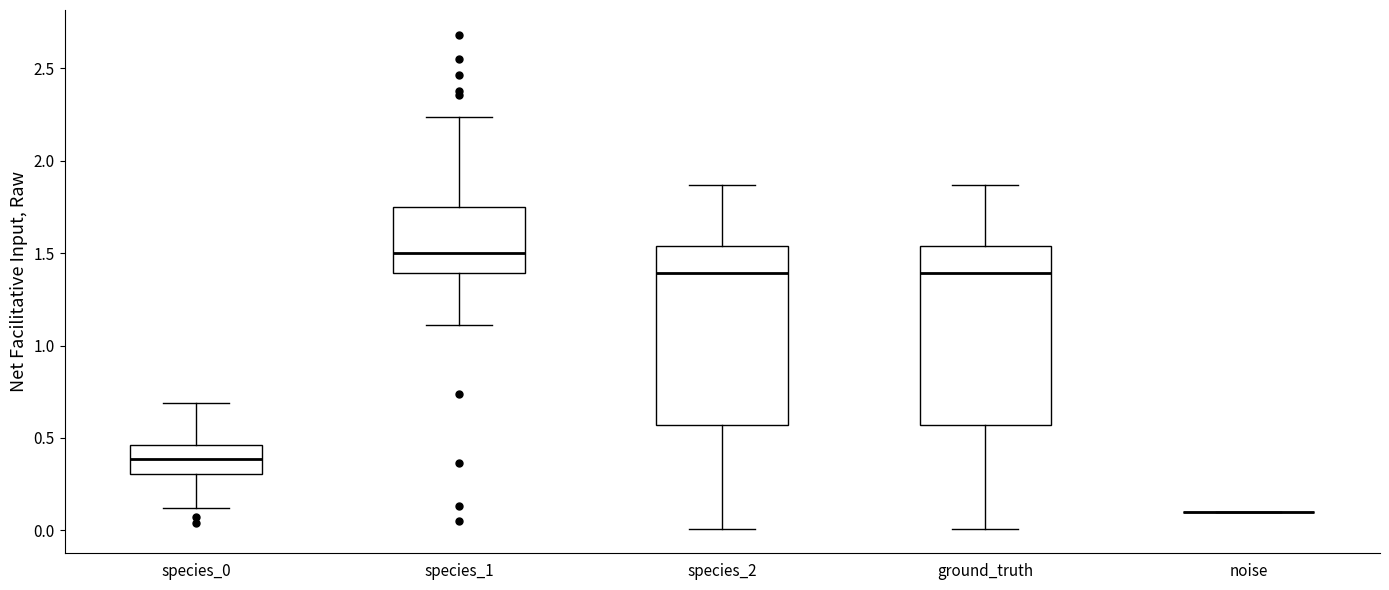

Reading left to right, transcribe this box plot: for each box, give where its median line is, the range the box spans, and where its two whiskers end, as read against the y-axis. The values are not printed on the chart, so give them approximately, as read against the axis.

species_0: median 0.40, box 0.30 to 0.45, whiskers 0.10 to 0.70
species_1: median 1.50, box 1.40 to 1.75, whiskers 1.10 to 2.25
species_2: median 1.40, box 0.55 to 1.55, whiskers 0.00 to 1.85
ground_truth: median 1.40, box 0.55 to 1.55, whiskers 0.00 to 1.85
noise: box collapsed to a line at 0.10, whiskers 0.10 to 0.10